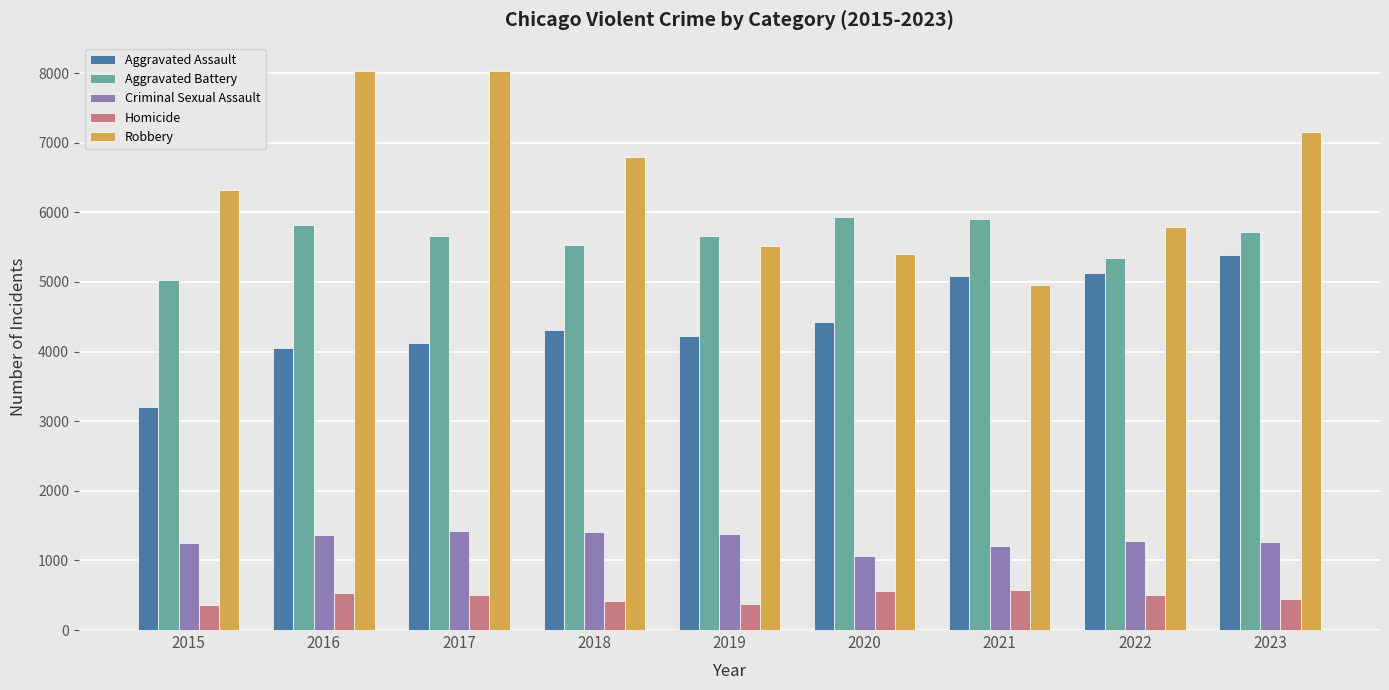

The Aggravated Assault series shows 967 at 2018. True or false?

False